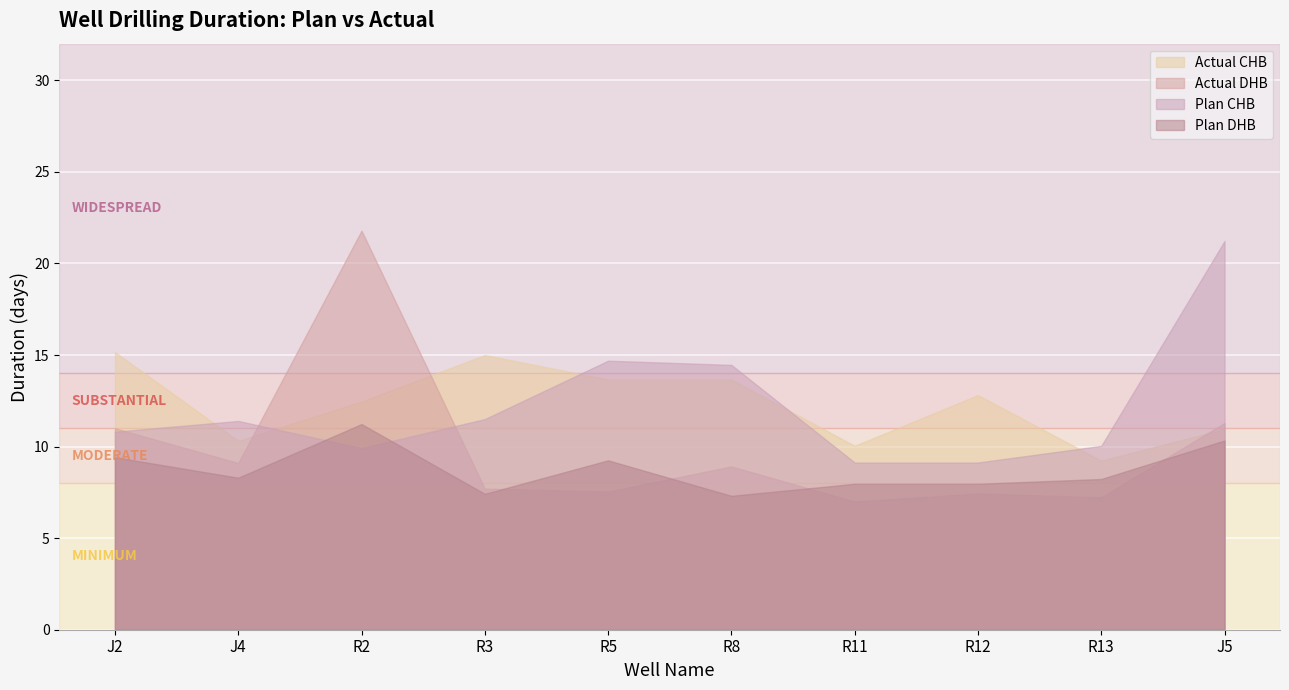

What position from the left is R3?

4